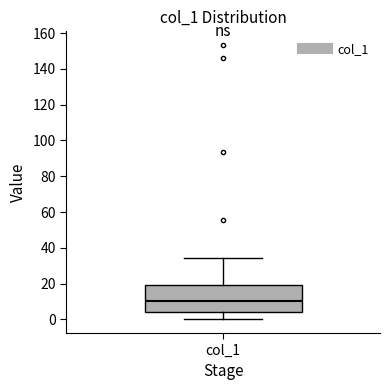

Where is the upper edge of the box for col_1 on the y-axis? The values are not printed on the chart, so give them approximately, as read against the axis.

18